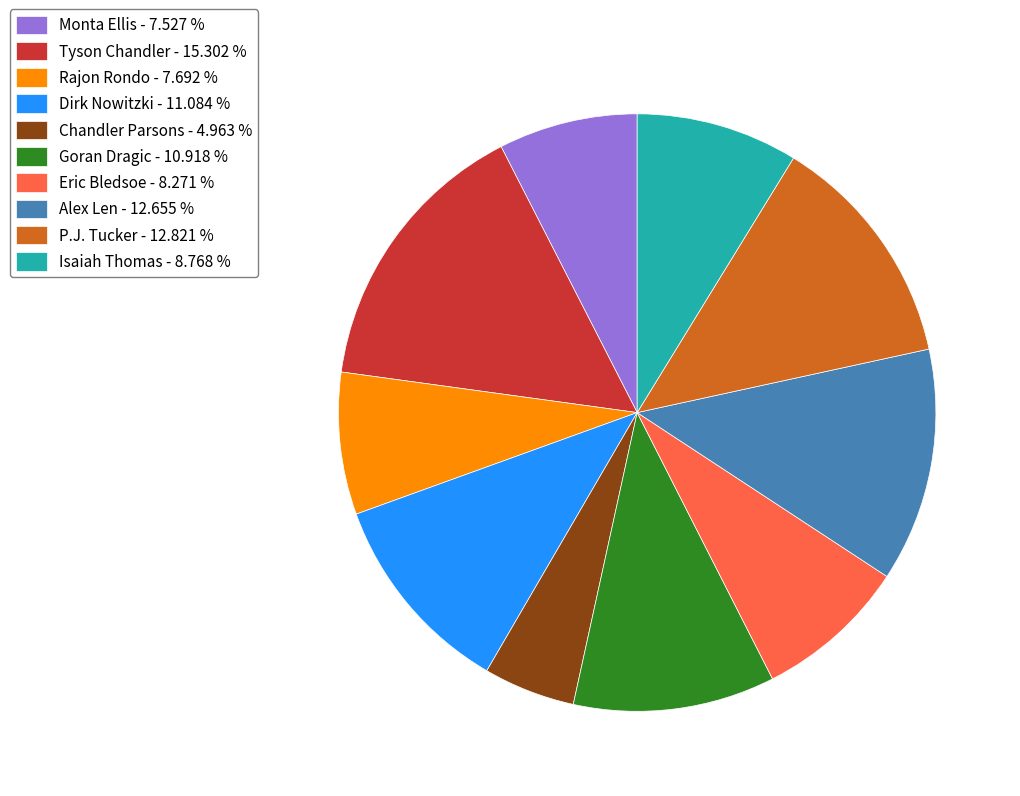

What is the ratio of the value at Monta Ellis - 7.527 % to the value at Goran Dragic - 10.918 %?

0.7